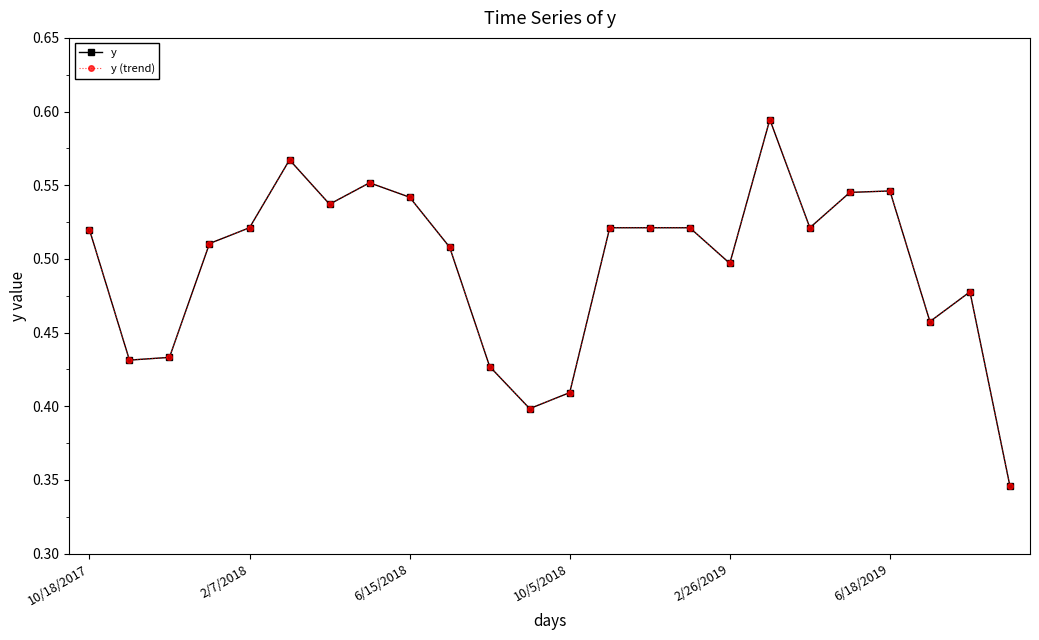

Which series has the largest total across all categories?

y